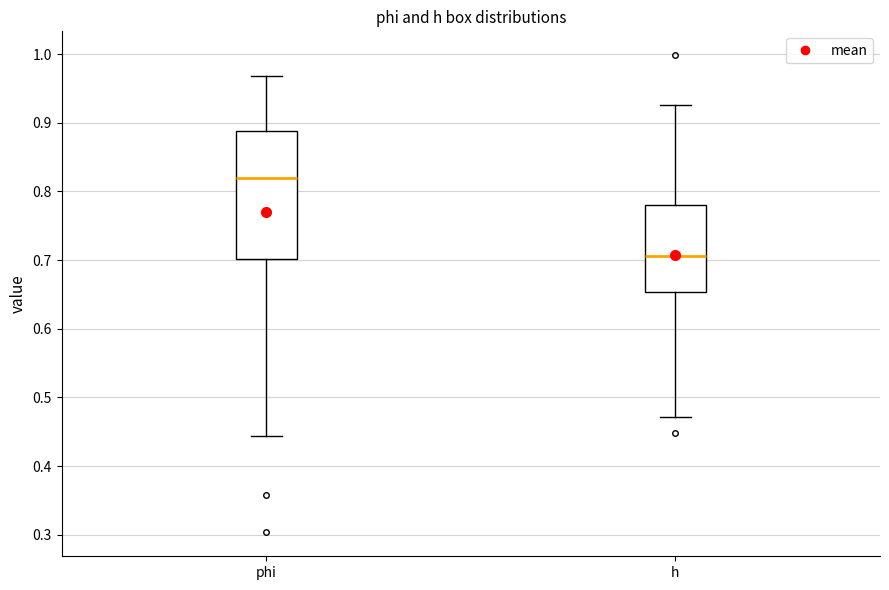

Comparing the boxes themselves (not the whiskers), which one is the tallest?

phi